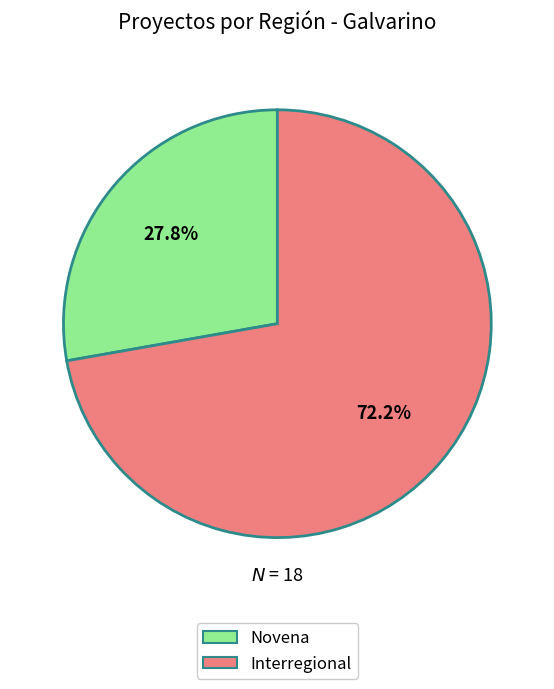

Rank the categories by value from lowest to highest.

Novena, Interregional